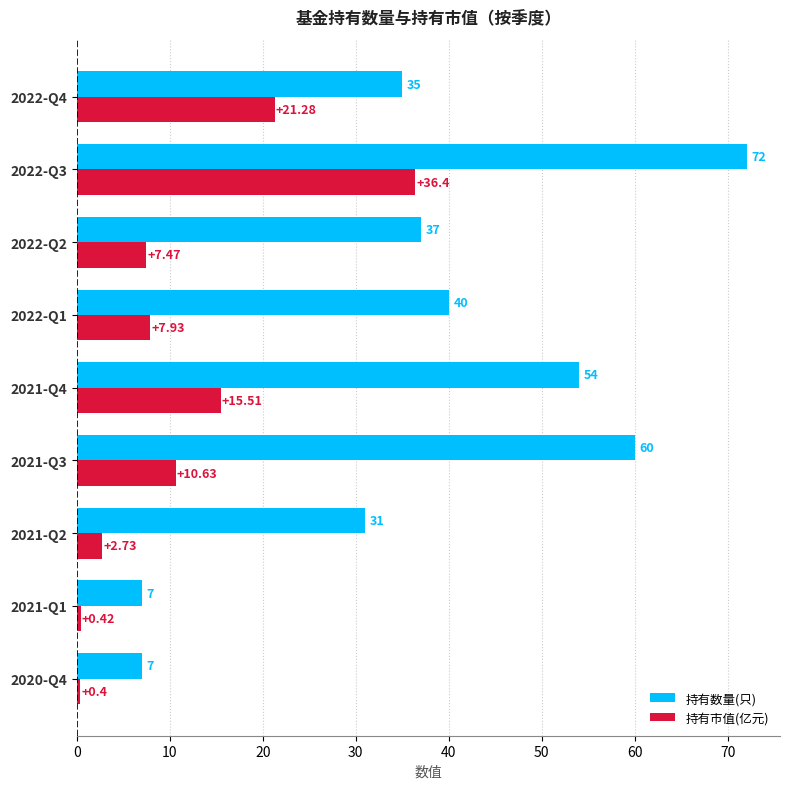

Which series has the largest range (max minus min)?

持有数量(只)